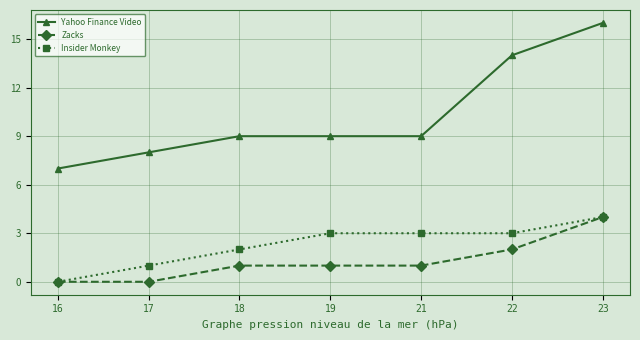

At 18, list the series in order from largest to smallest.

Yahoo Finance Video, Insider Monkey, Zacks